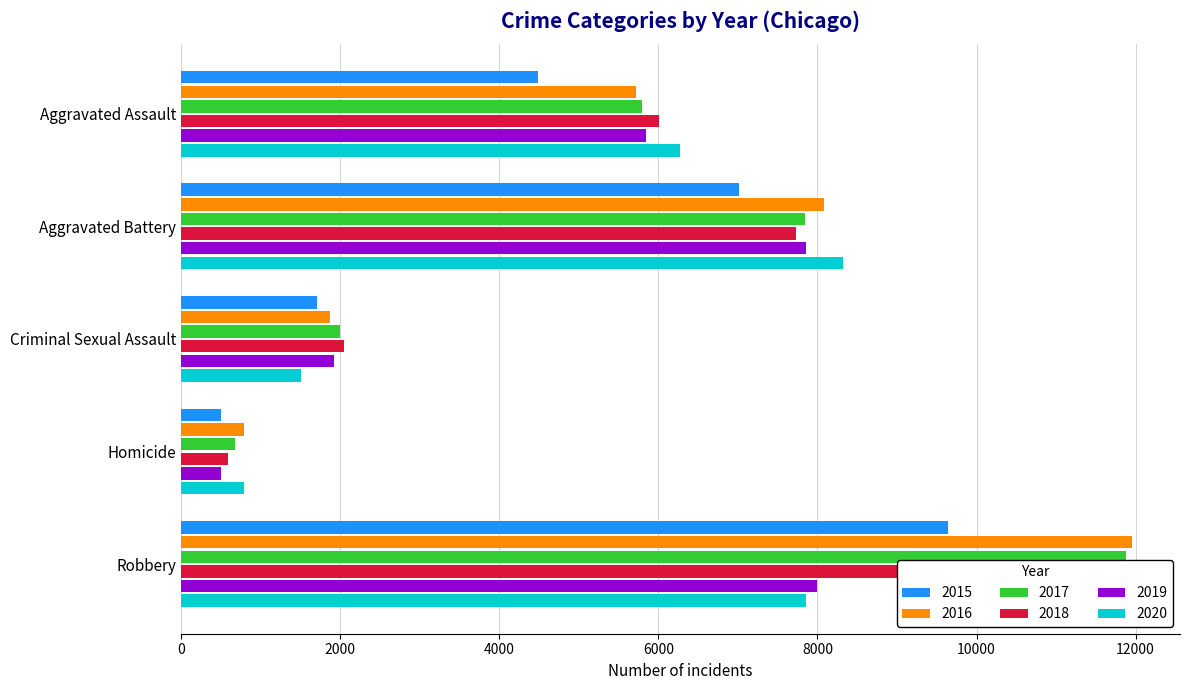

What value does the 2017 series have at Robbery, to the nearest 10?

11880